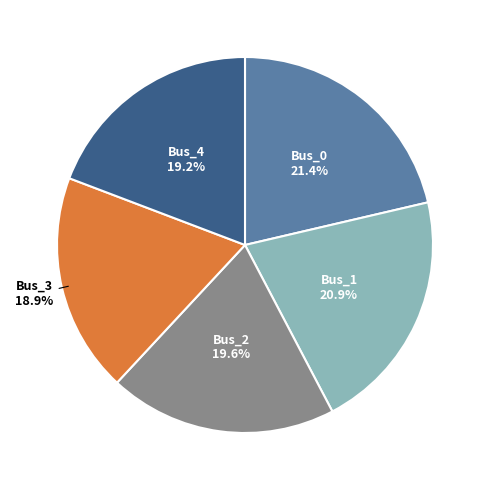

To the nearest percent, what is the average slice percentage?

20%